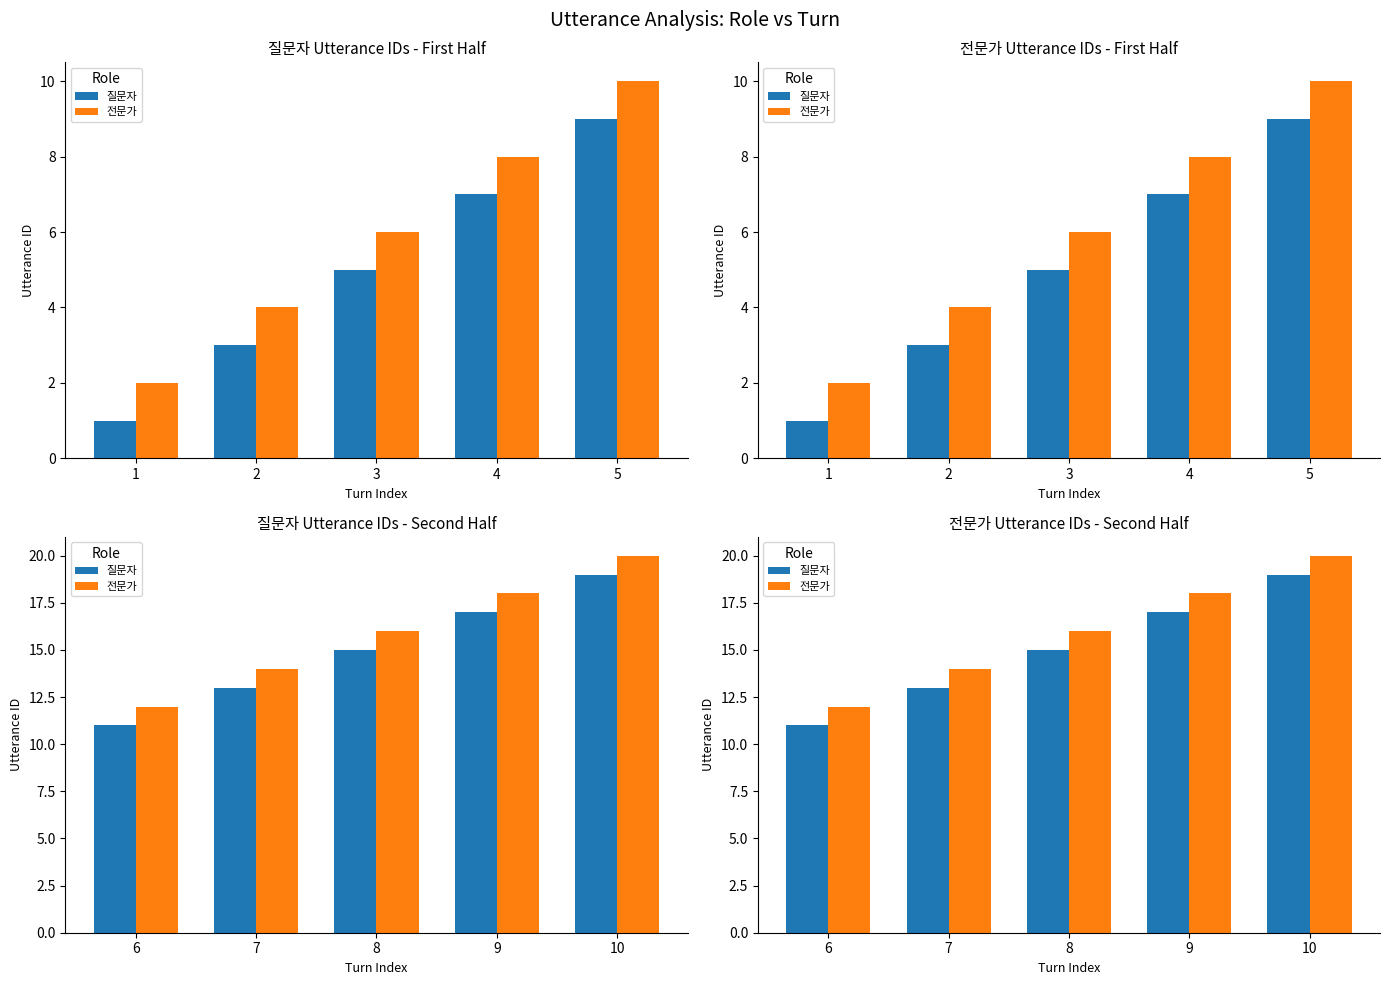

Which category has the lowest value across all series?

6